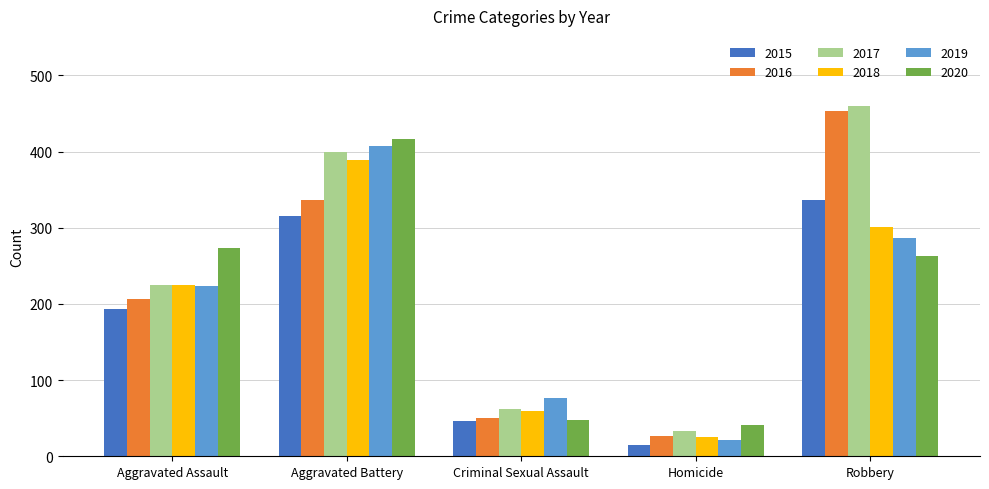

What position from the left is Aggravated Battery?

2